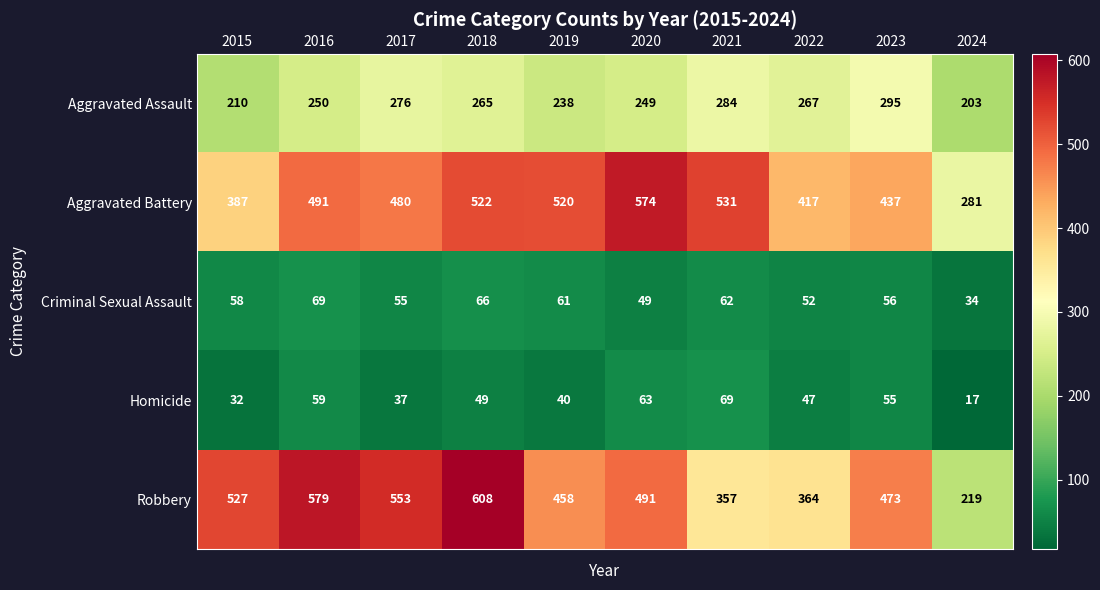

At how many categories does at least one series exceed 48?

10